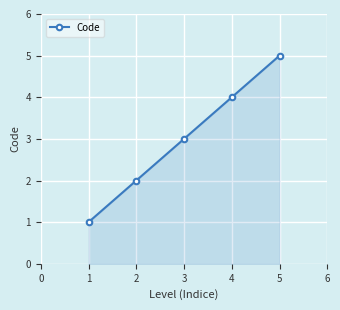

List the labels in order of value, smallest first.

1, 2, 3, 4, 5